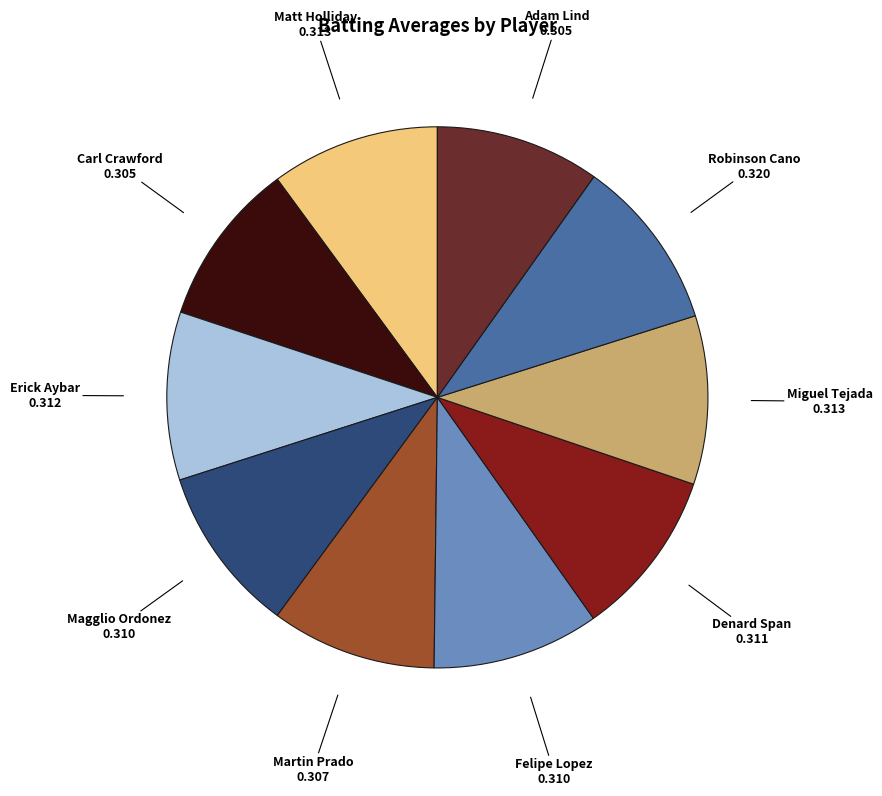

Combined, do Denard Span and Felipe Lopez account for over 50%?

No